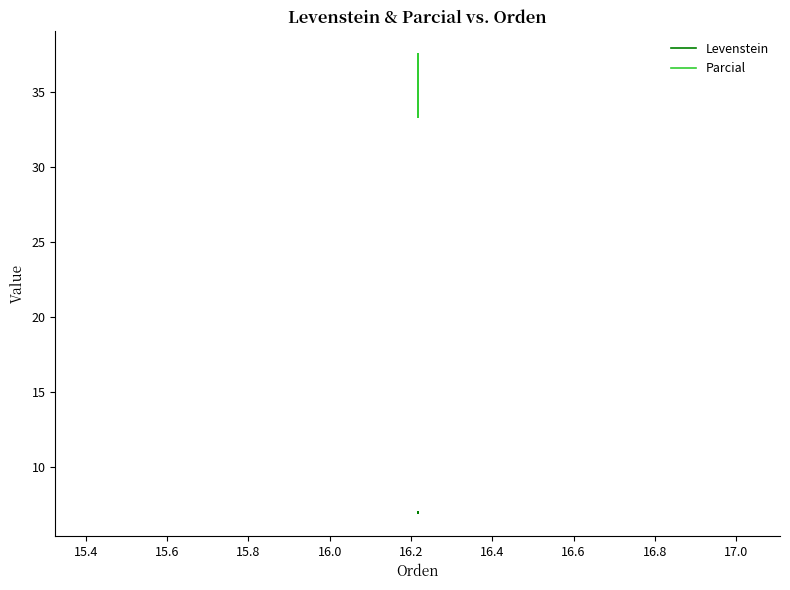

Between 15.2 and 15.8, which series saw the biggest shift?

Parcial